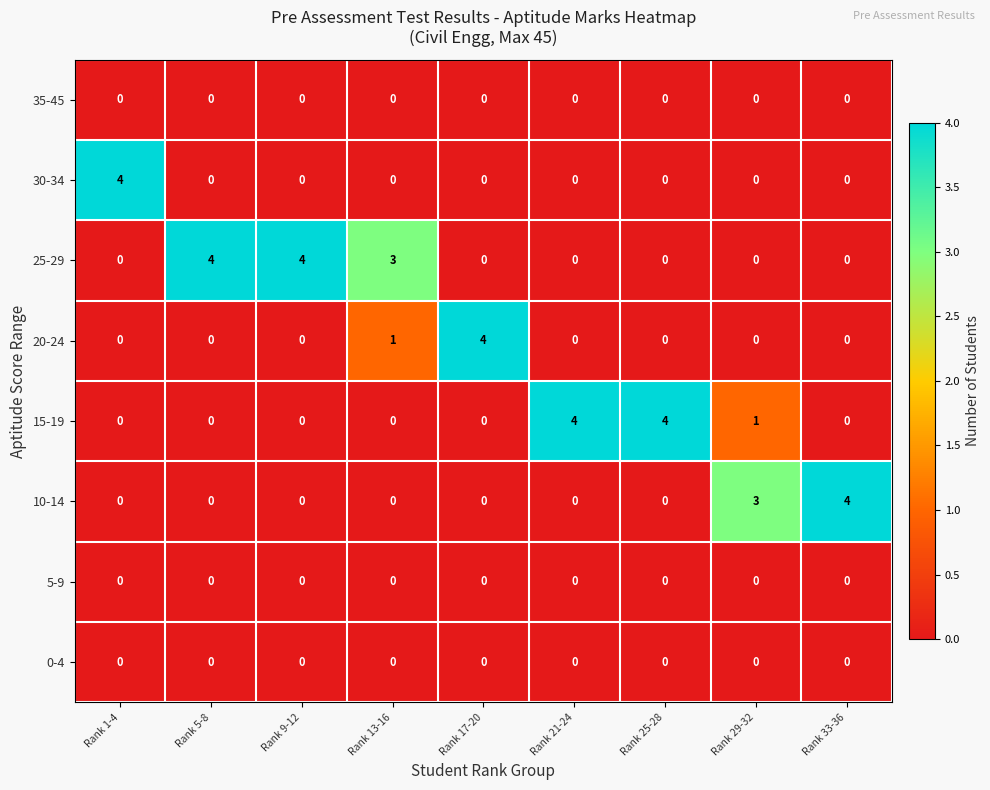

What is the maximum value shown in the chart?

4